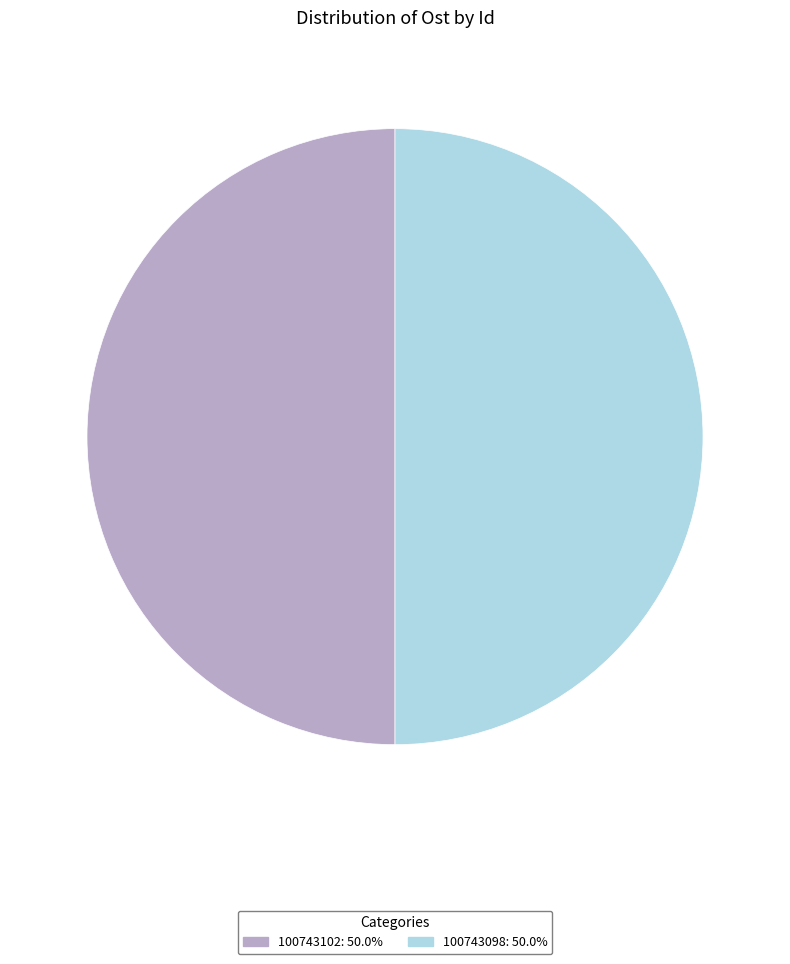

How many slices are in this pie chart?

2